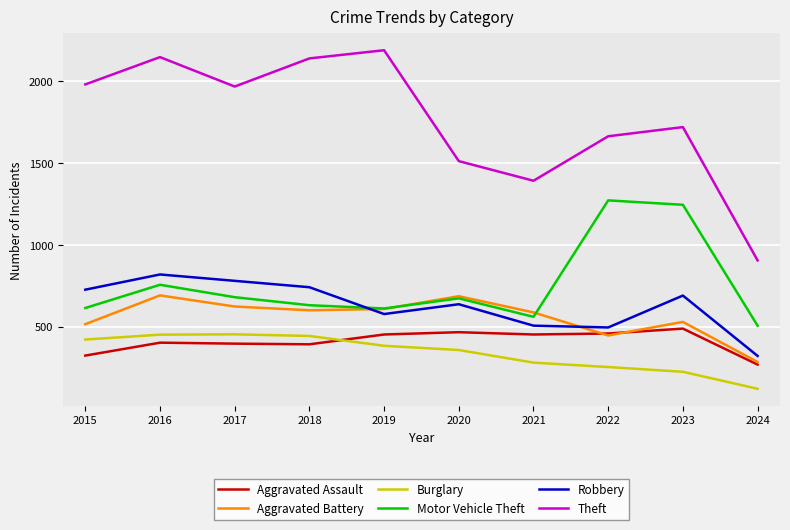

Which series has the largest total across all categories?

Theft